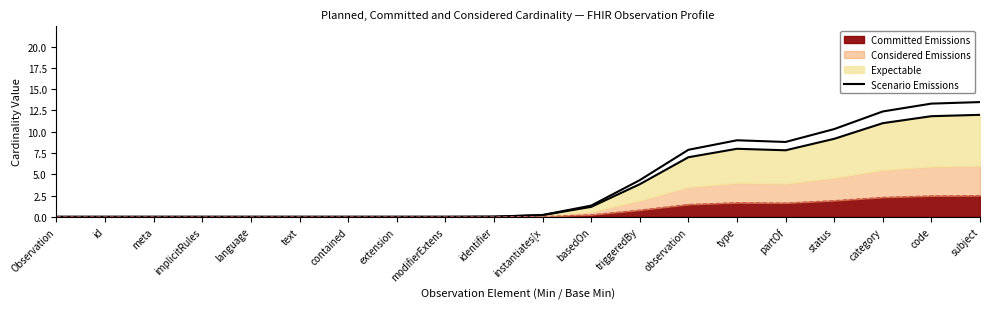

How many lines are shown in the chart?

1